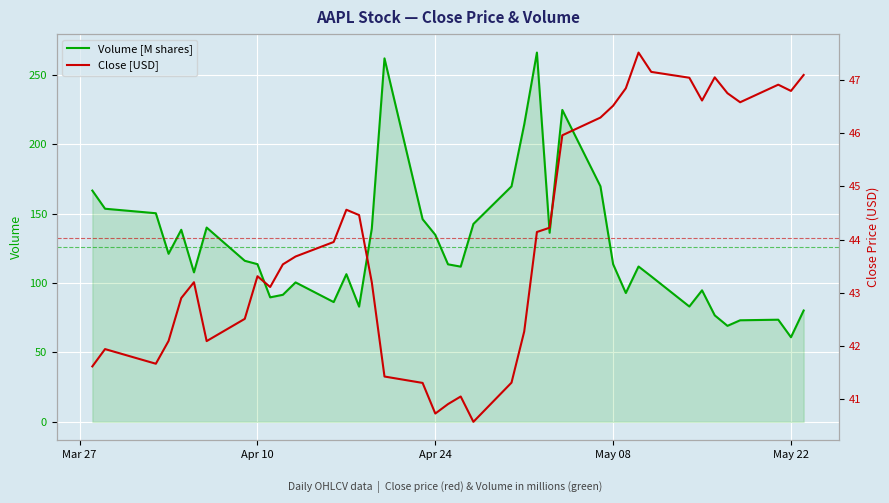

What is the minimum value for Volume [M shares]?

61.0